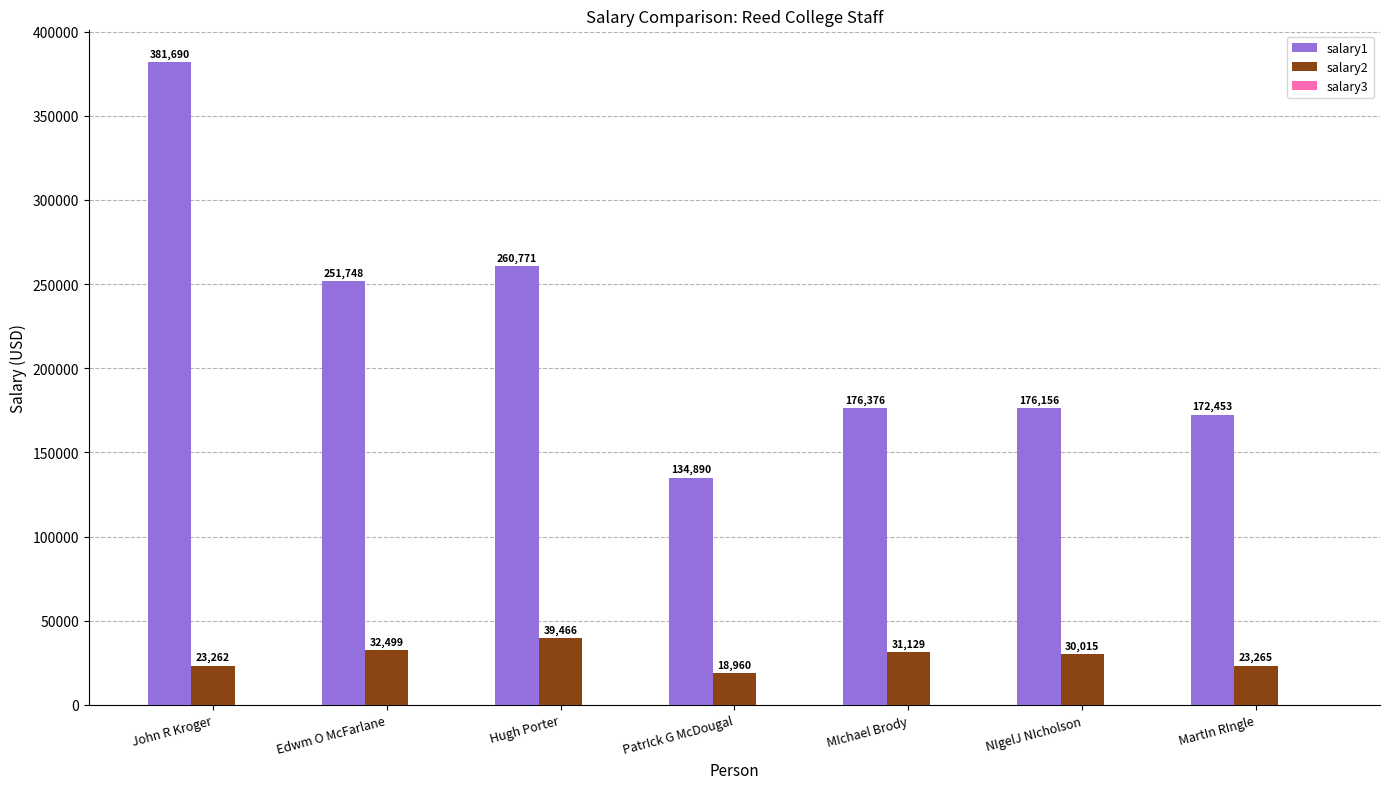

Rank the series at MIchael Brody from highest to lowest value.

salary1, salary2